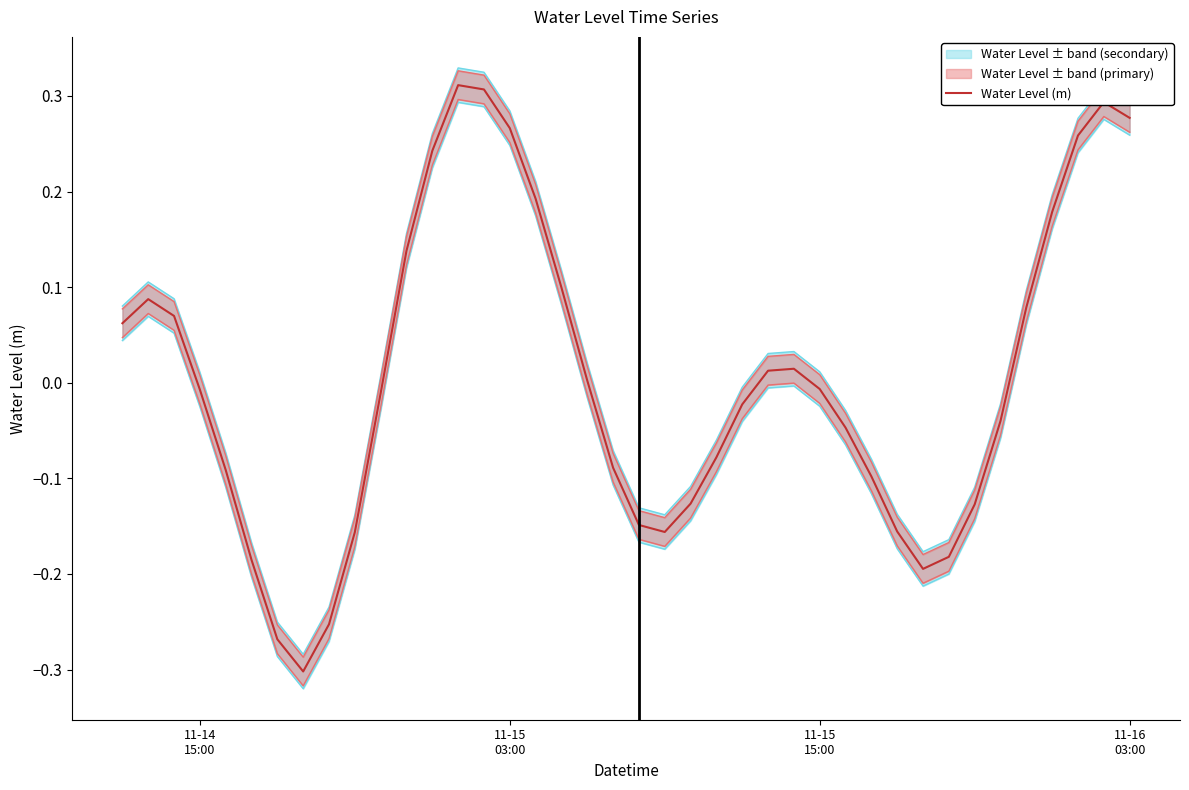

Reading left to right, list all the values displayed in this chart.

0.1	0.1	0.1	-0.0	-0.1	-0.2	-0.3	-0.3	-0.3	-0.2	-0.0	0.1	0.2	0.3	0.3	0.3	0.2	0.1	0.0	-0.1	-0.1	-0.2	-0.1	-0.1	-0.0	0.0	0.0	-0.0	-0.0	-0.1	-0.2	-0.2	-0.2	-0.1	-0.0	0.1	0.2	0.3	0.3	0.3